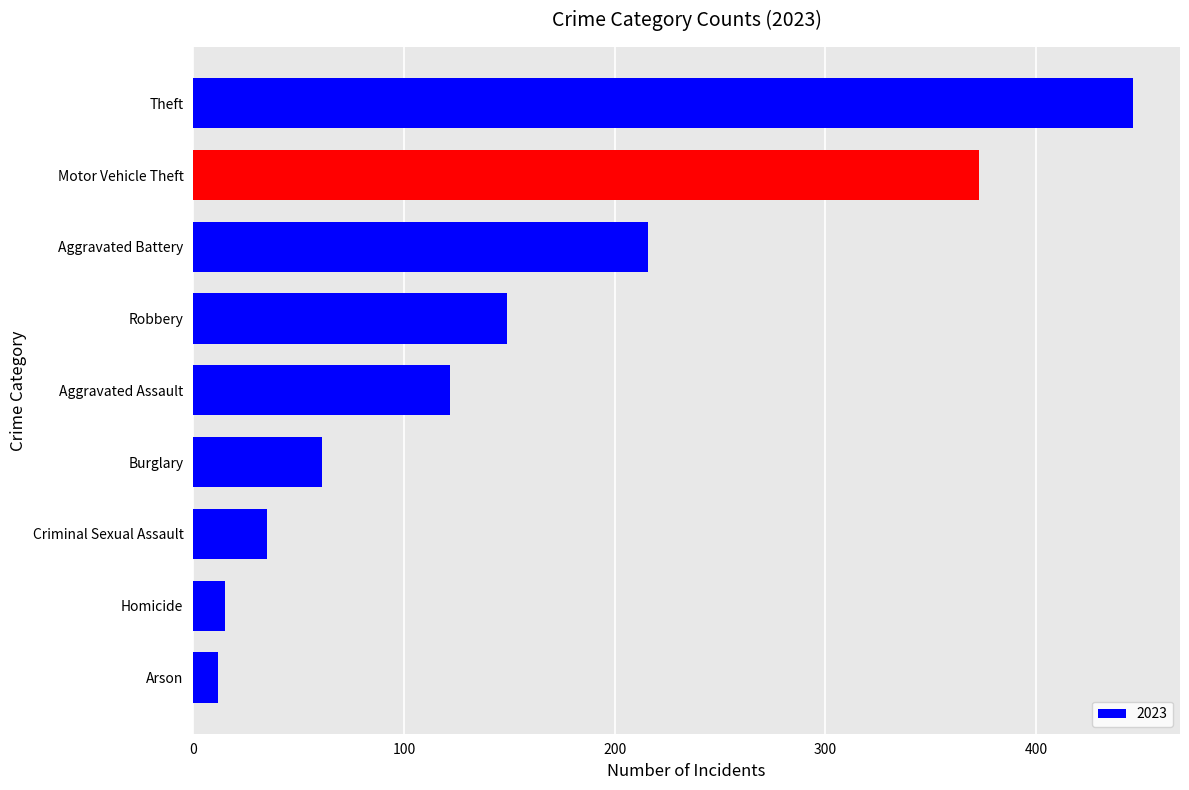

Reading bottom to top, transcribe all the data shown in this chart.

Arson=12	Homicide=15	Criminal Sexual Assault=35	Burglary=61	Aggravated Assault=122	Robbery=149	Aggravated Battery=216	Motor Vehicle Theft=373	Theft=446